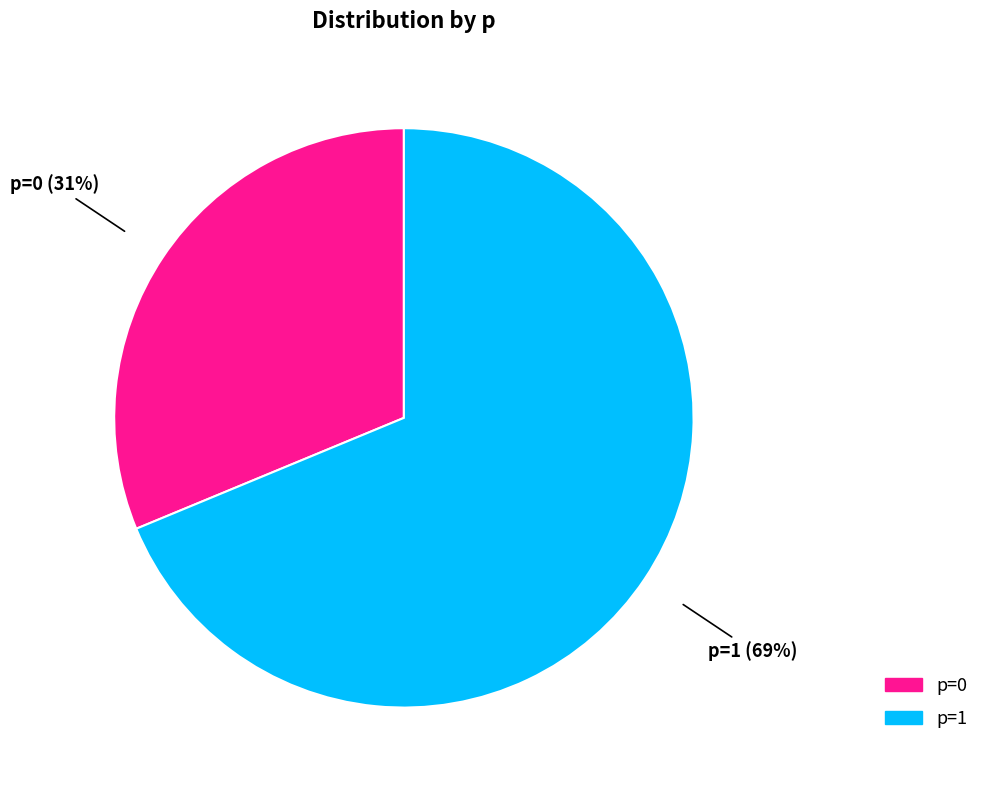

To the nearest percent, what portion does p=0 represent?

31%